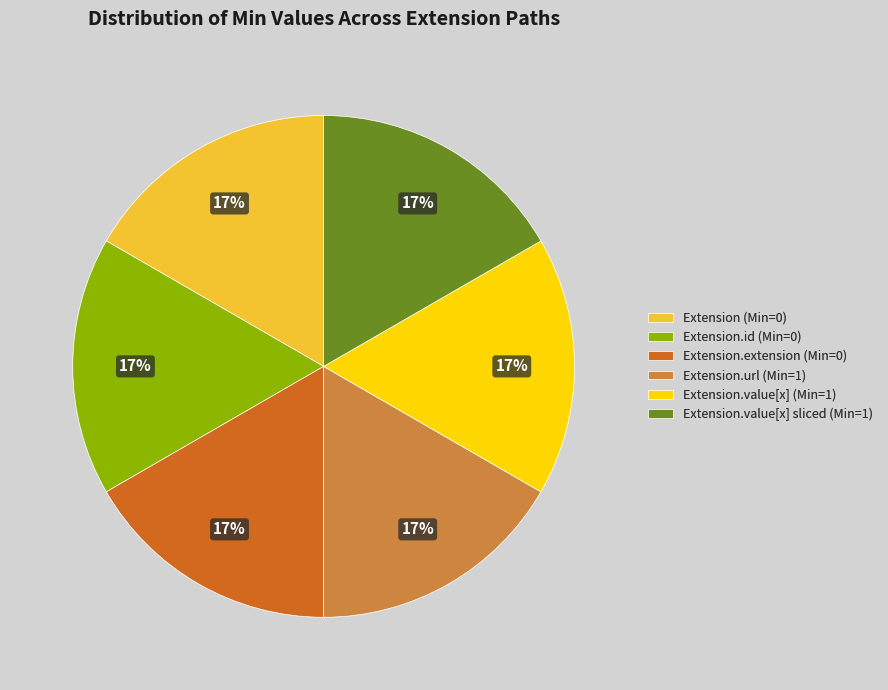

Combined, do Extension.value[x] sliced (Min=1) and Extension.id (Min=0) account for over 50%?

No